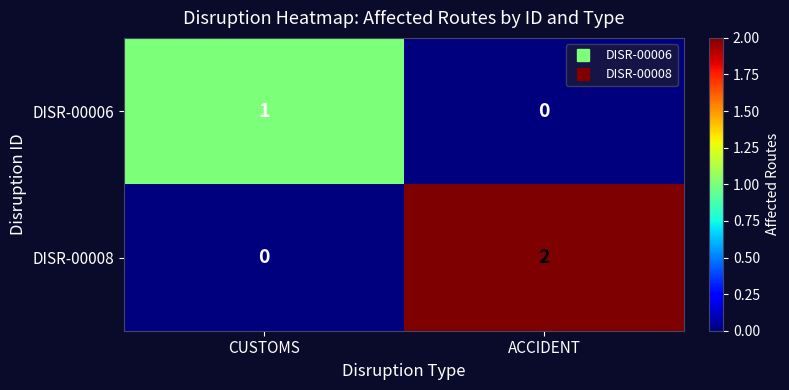

List the series in order of their overall mean, lowest first.

DISR-00006, DISR-00008